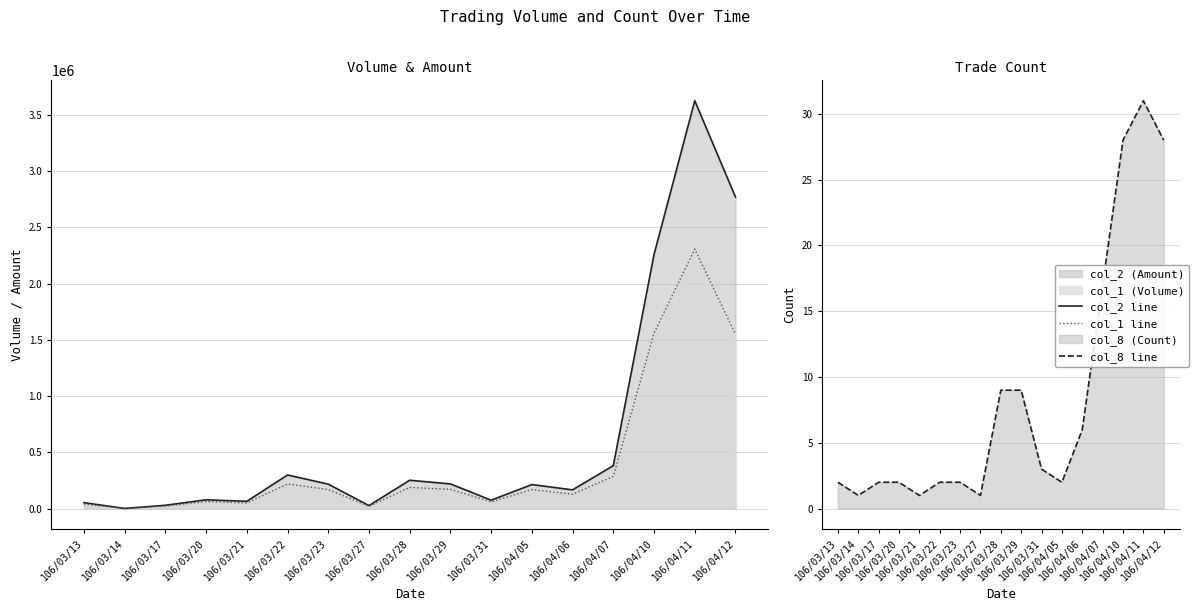

Is the value of col_8 line at 106/03/28 greater than the value of col_1 line at 106/03/14?

No